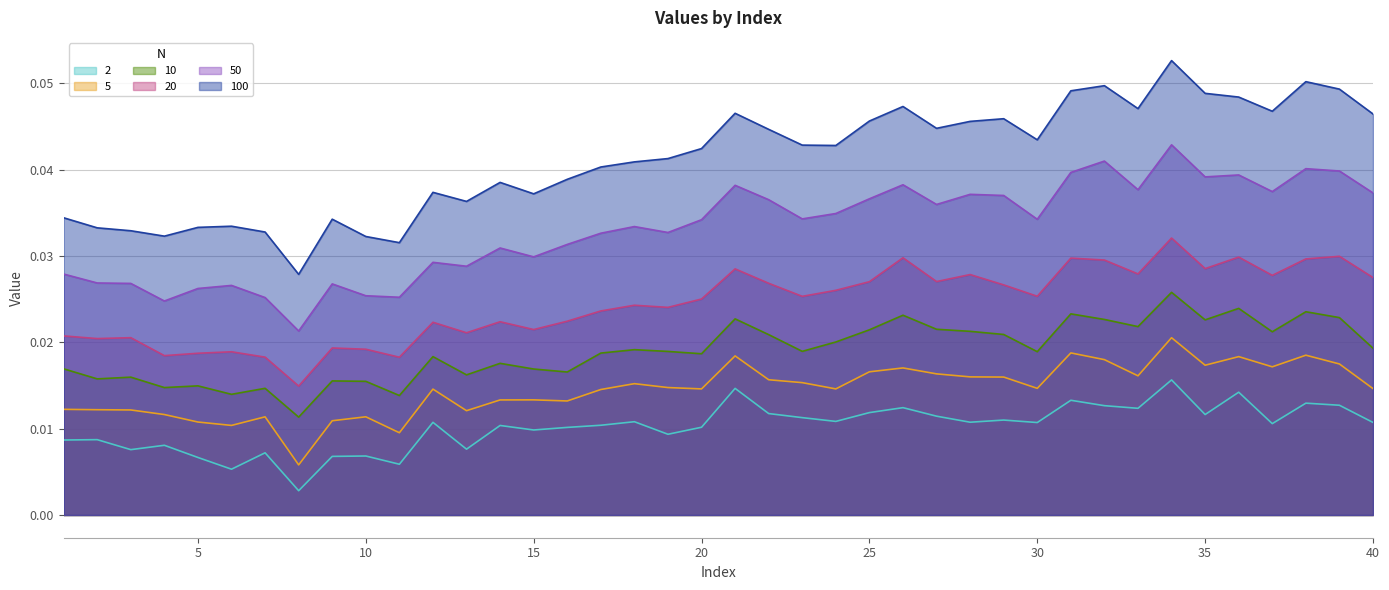

How many 10 values are between 0 and 1?

40